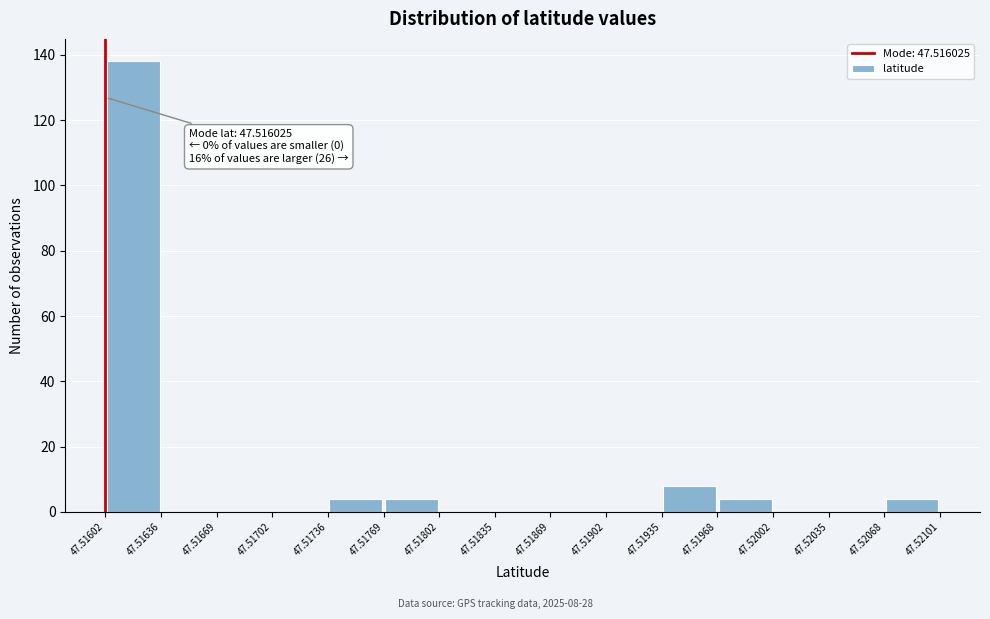

Over which range of the x-axis is the bar tallest?

47.51602 to 47.51636